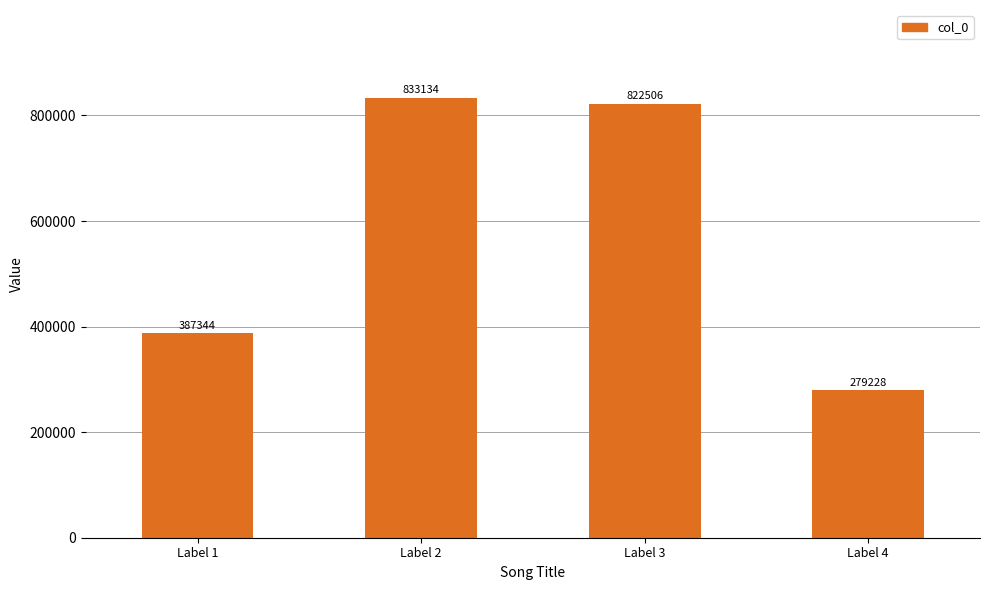

Which has a higher value, Label 3 or Label 2?

Label 2